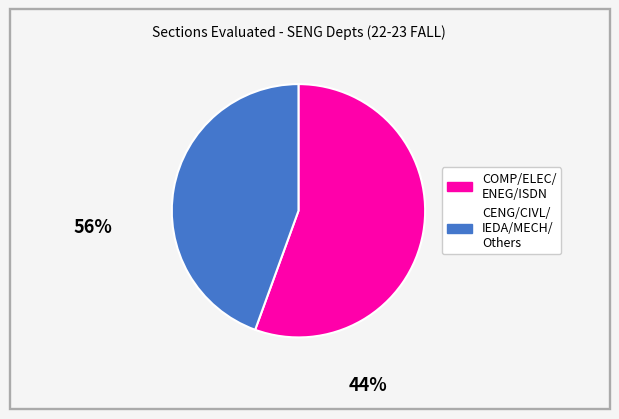

Is there any slice that represents more than half of the pie?

Yes